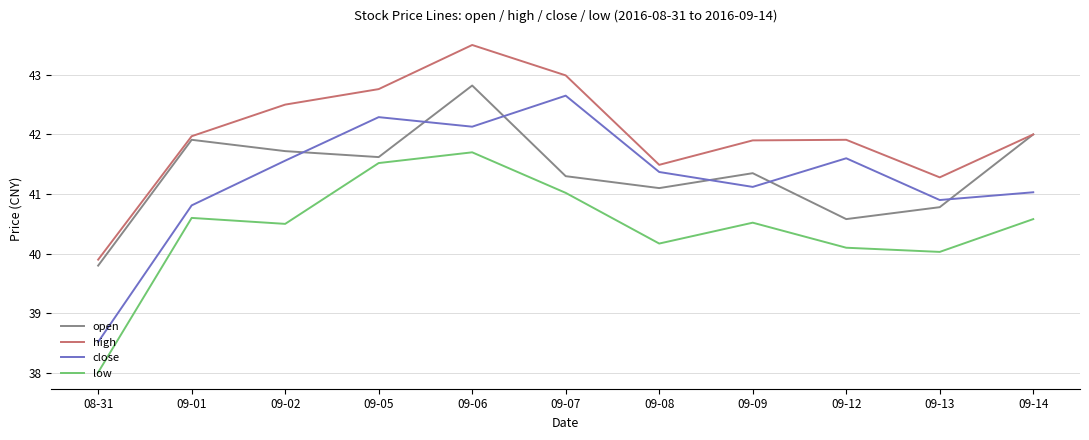

At how many categories does at least one series exceed 41?

10